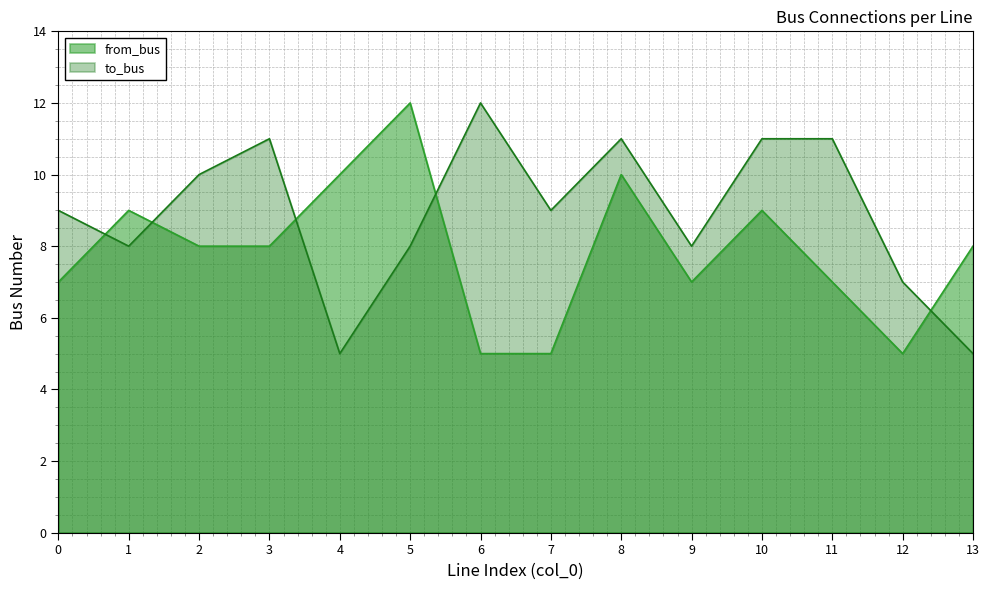

True or false: from_bus and to_bus intersect in this chart.

True